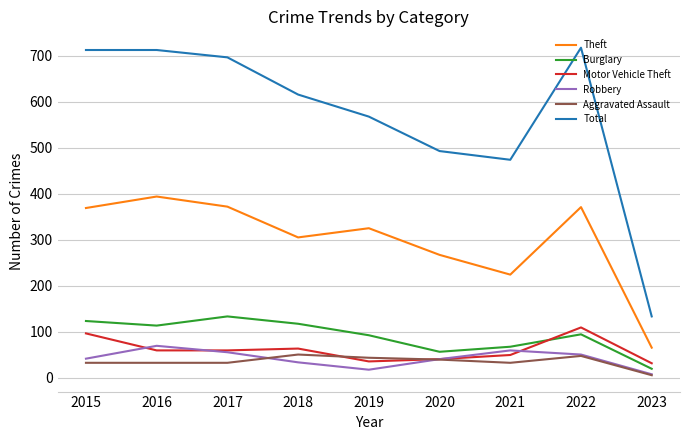

True or false: Total has a value of 940 at 2022.

False